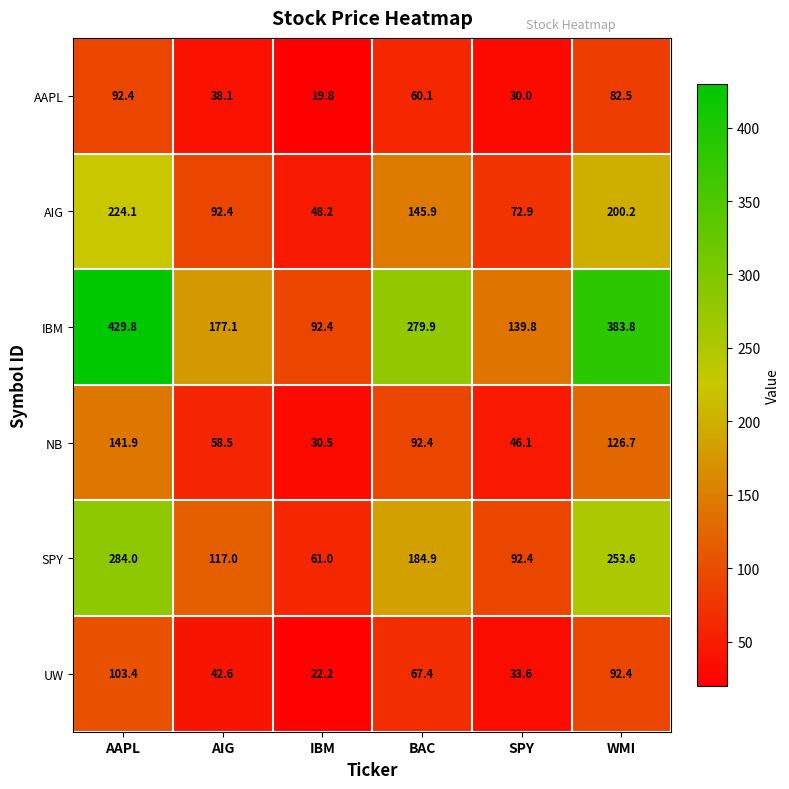

At which category does the chart reach its minimum across all series?

IBM